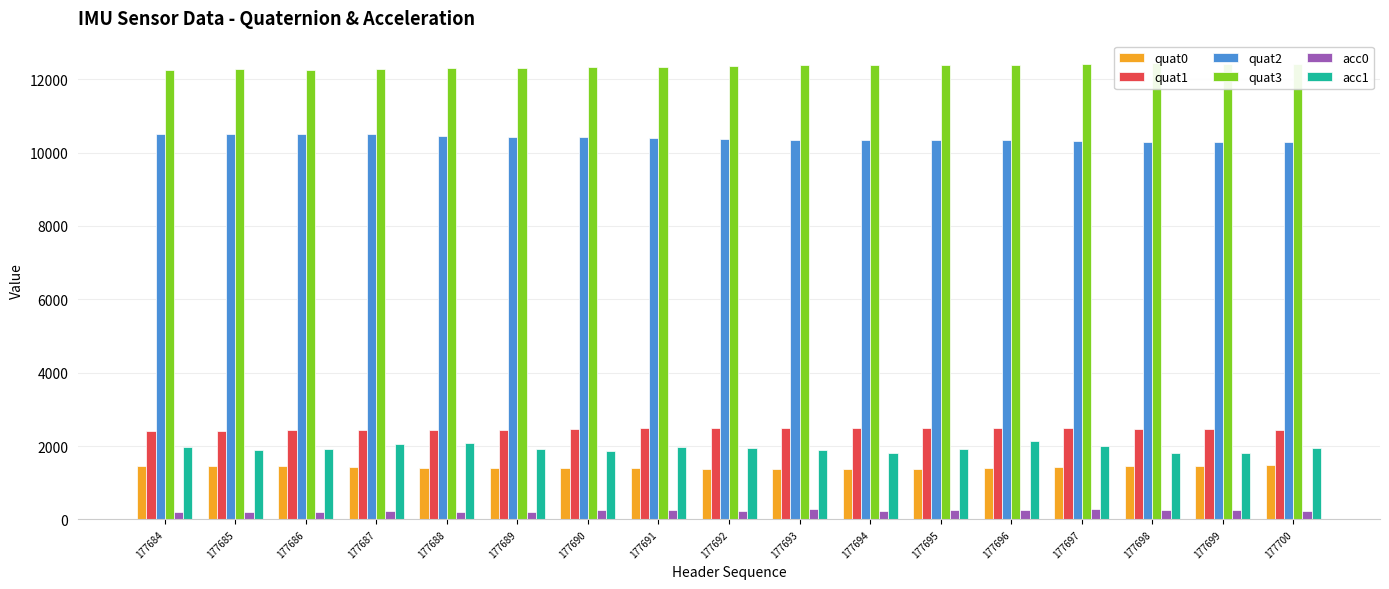

The acc1 series shows 1055 at 177691. True or false?

False